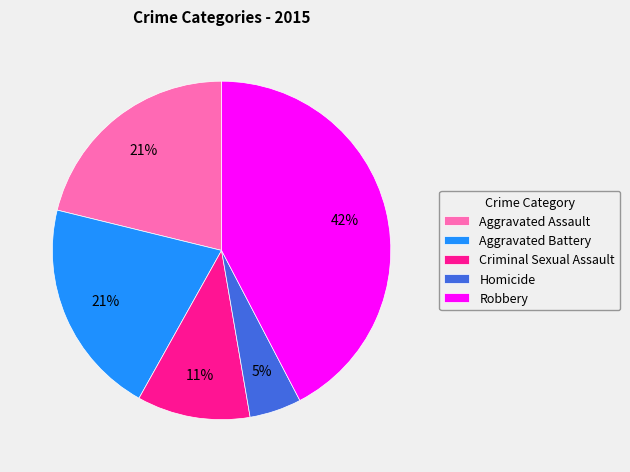

Which slice is the largest?

Robbery